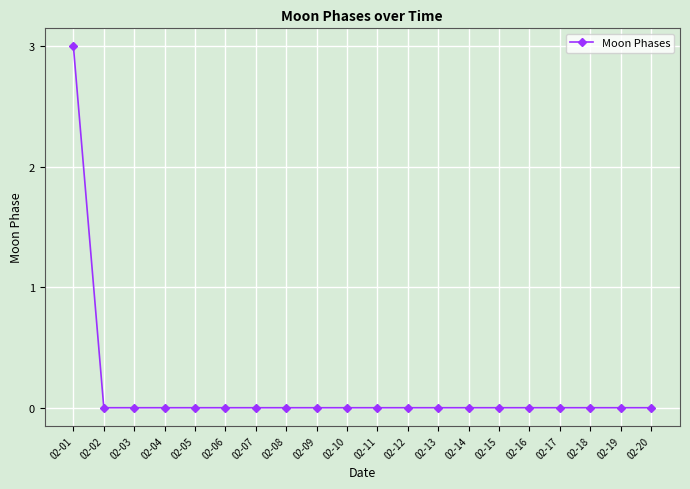

Is this an area chart (filled region under the line)?

No